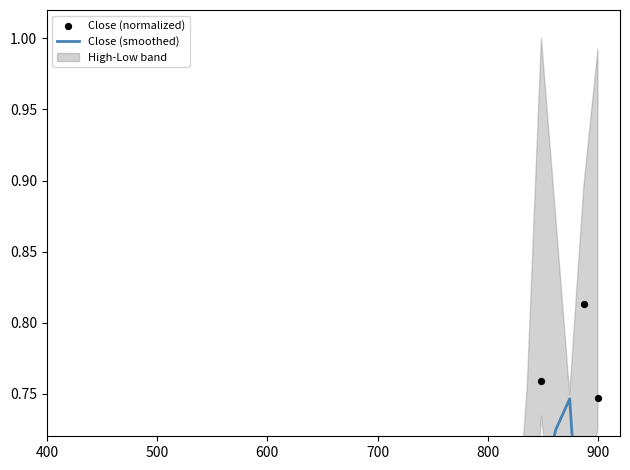

Which series has the largest total across all categories?

Close (normalized)